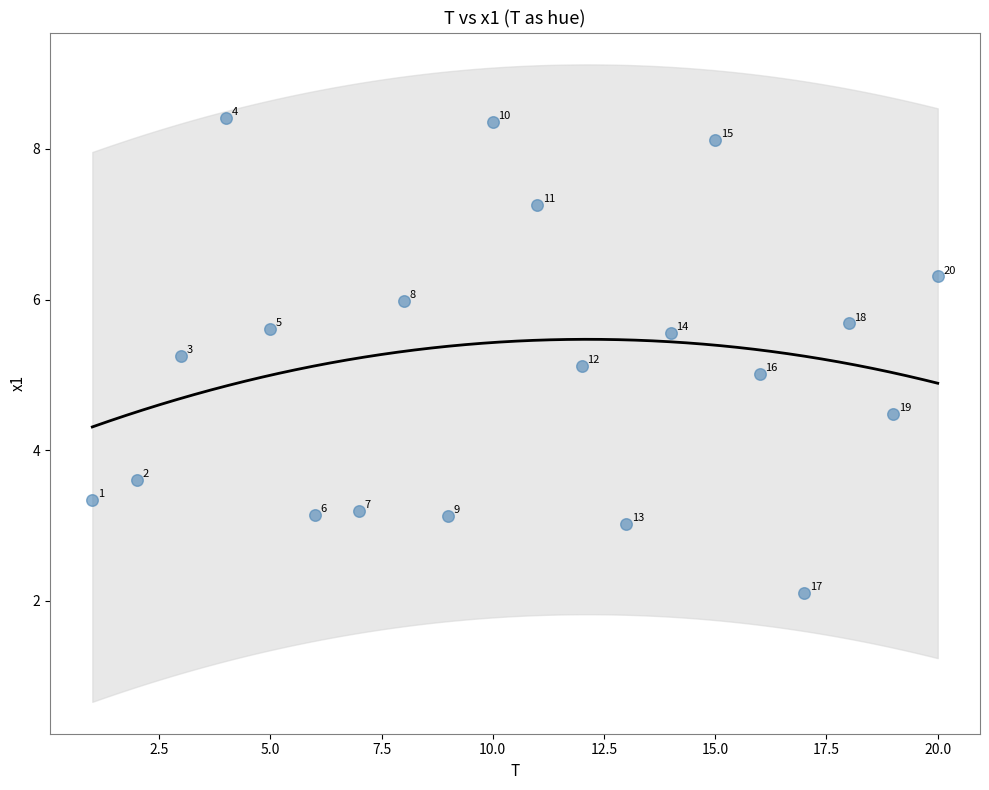

What Y value in the scatter plot is closest to 5?

5.0